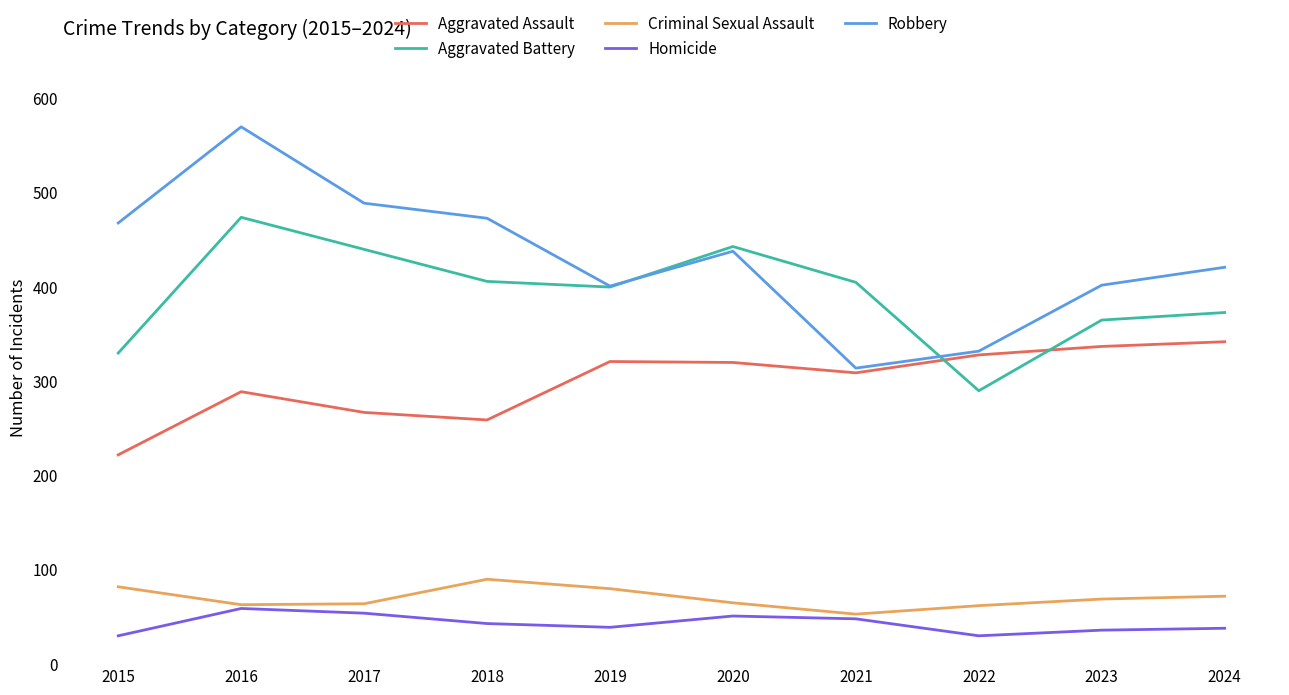

Which series has the largest total across all categories?

Robbery